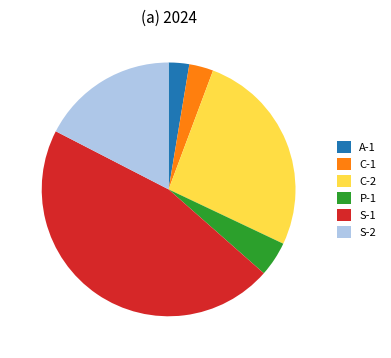

Is it true that A-1 is 3% of the pie?

True